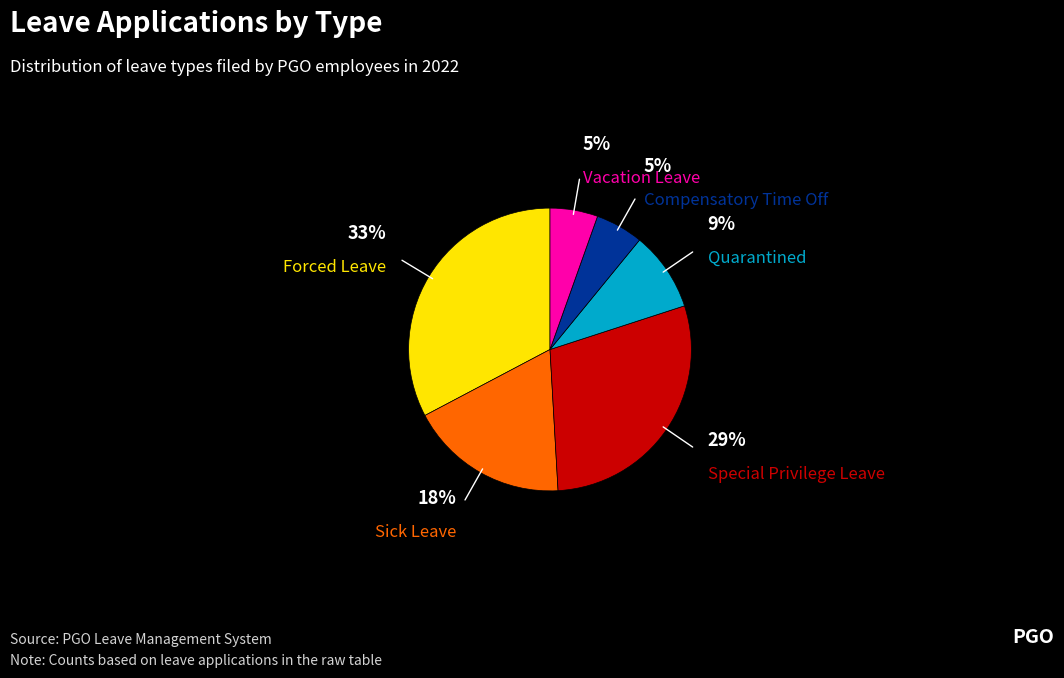

Does any single category account for the majority?

No